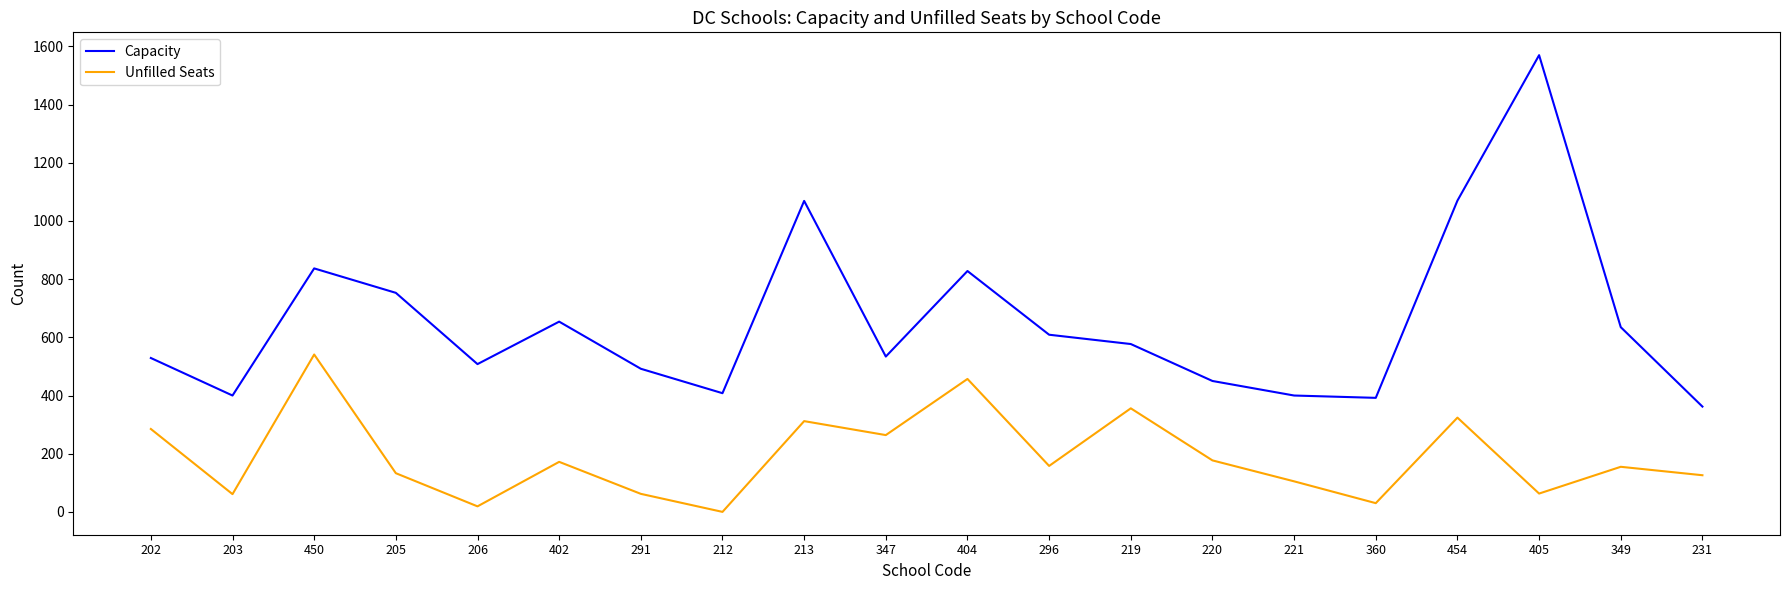

Does the chart display data point markers on the line(s)?

No